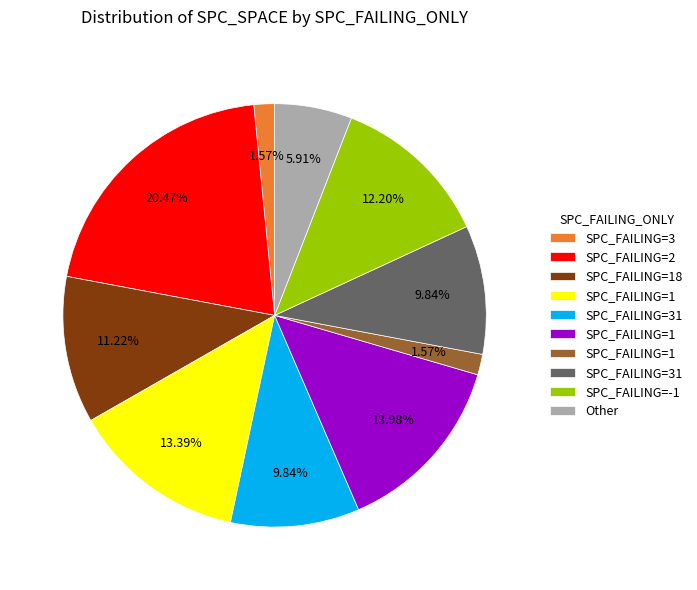

Is there a majority slice in this chart?

No